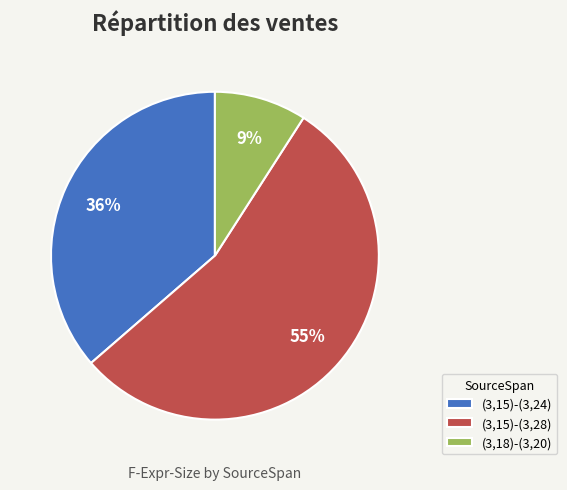

Is it true that (3,18)-(3,20) is 9% of the pie?

True